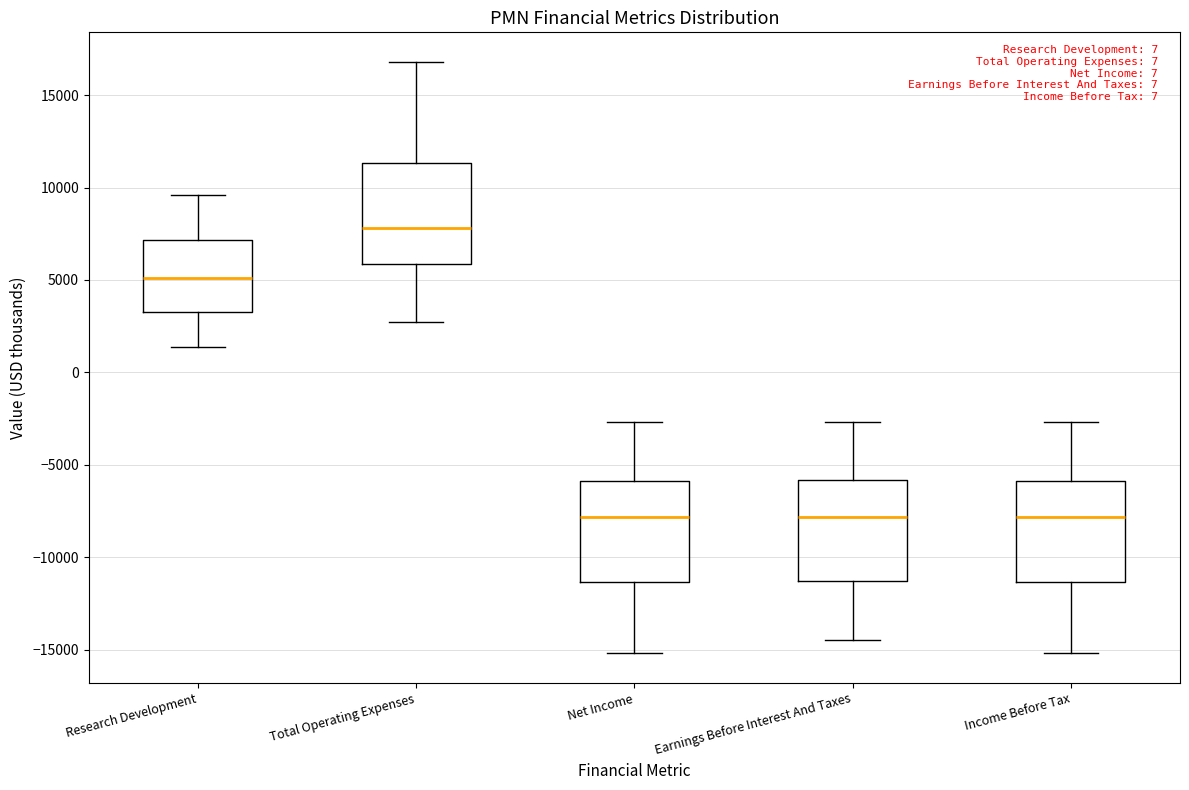

Reading left to right, read every box against the y-axis: the position of its median line, the range the box covers, and the ends of its whiskers. The values are not printed on the chart, so give them approximately, as read against the axis.

Research Development: median 5000, box 3500 to 7000, whiskers 1500 to 9500
Total Operating Expenses: median 8000, box 6000 to 11500, whiskers 2500 to 17000
Net Income: median -8000, box -11500 to -6000, whiskers -15000 to -2500
Earnings Before Interest And Taxes: median -8000, box -11500 to -6000, whiskers -14500 to -2500
Income Before Tax: median -8000, box -11500 to -6000, whiskers -15000 to -2500